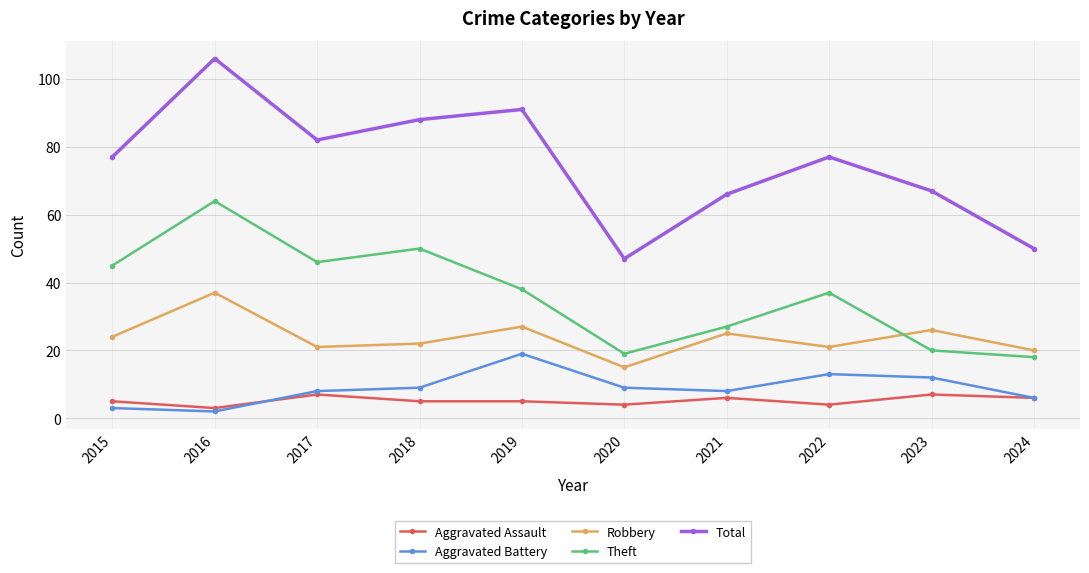

At which category is the sum across all series the highest?

2016